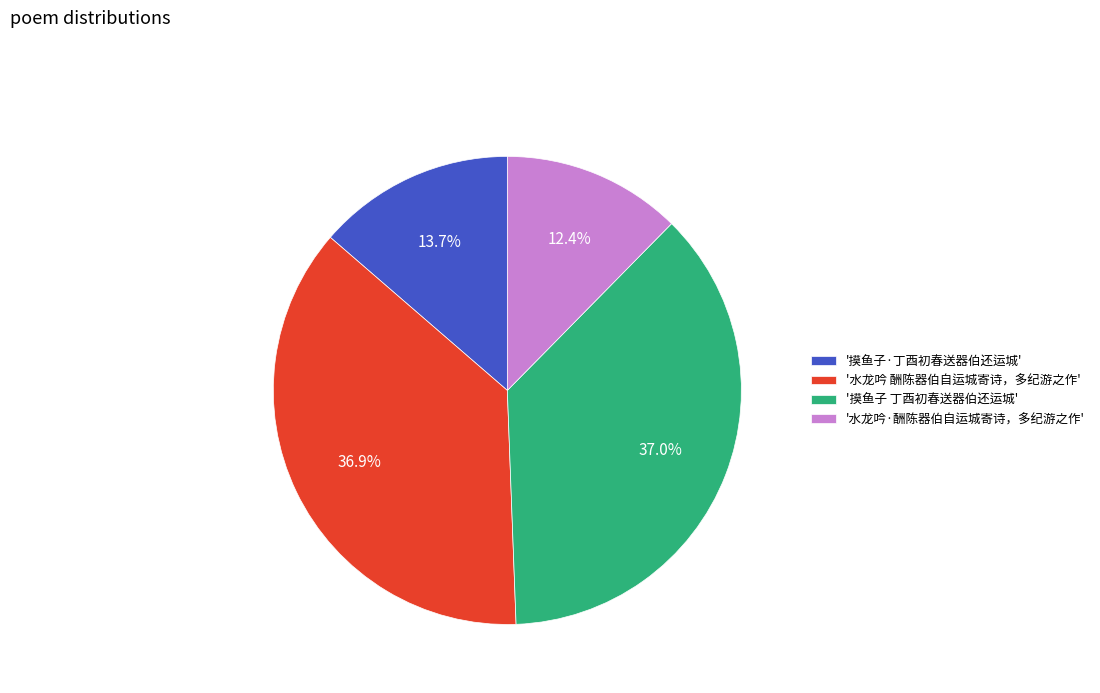

What is the ratio of the value at '摸鱼子·丁酉初春送器伯还运城' to the value at '水龙吟·酬陈器伯自运城寄诗，多纪游之作'?

1.1